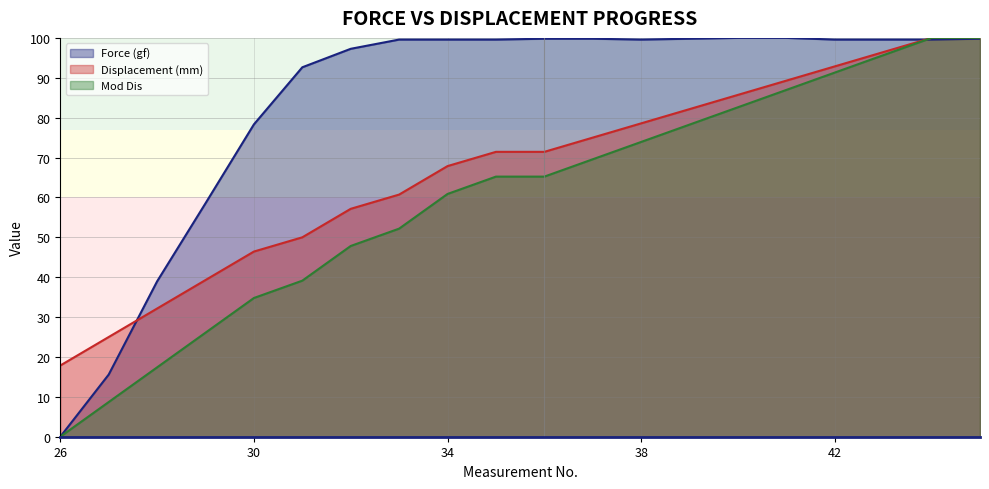

Which series changed the most between 33 and 42?

Displacement (mm)